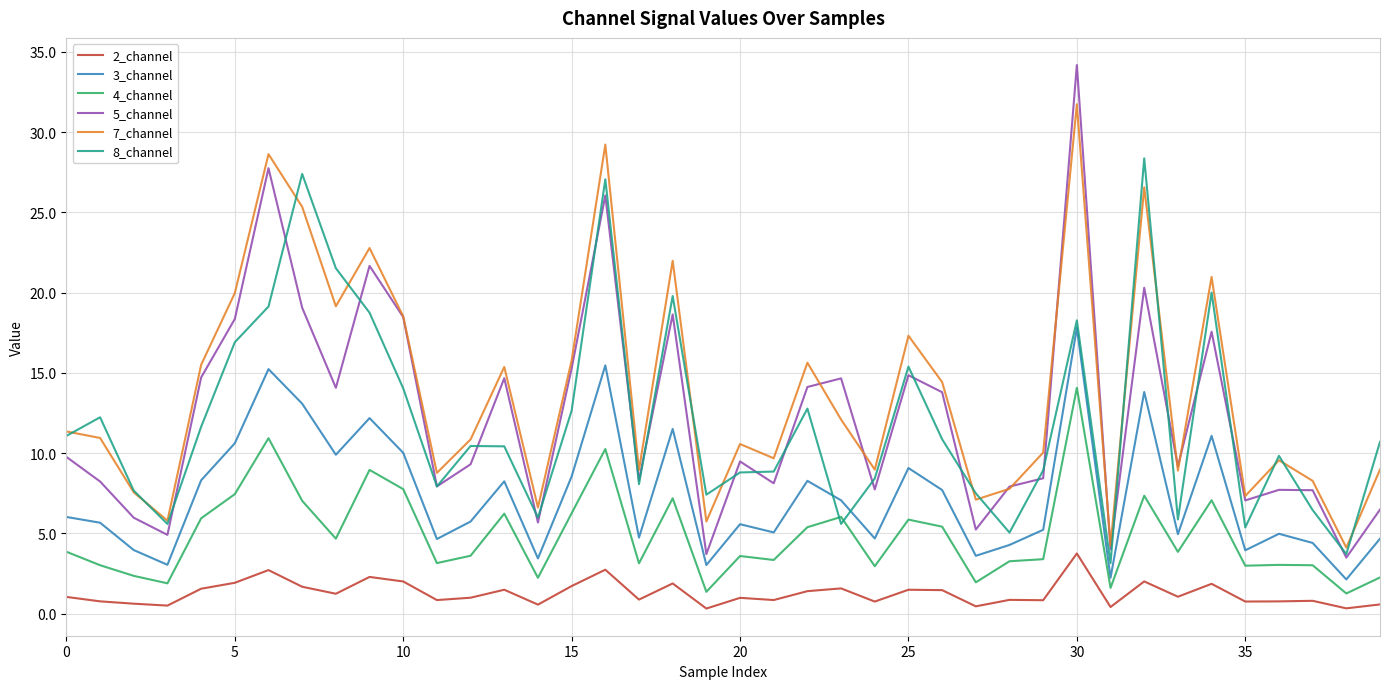

True or false: 3_channel and 7_channel cross at least once.

False